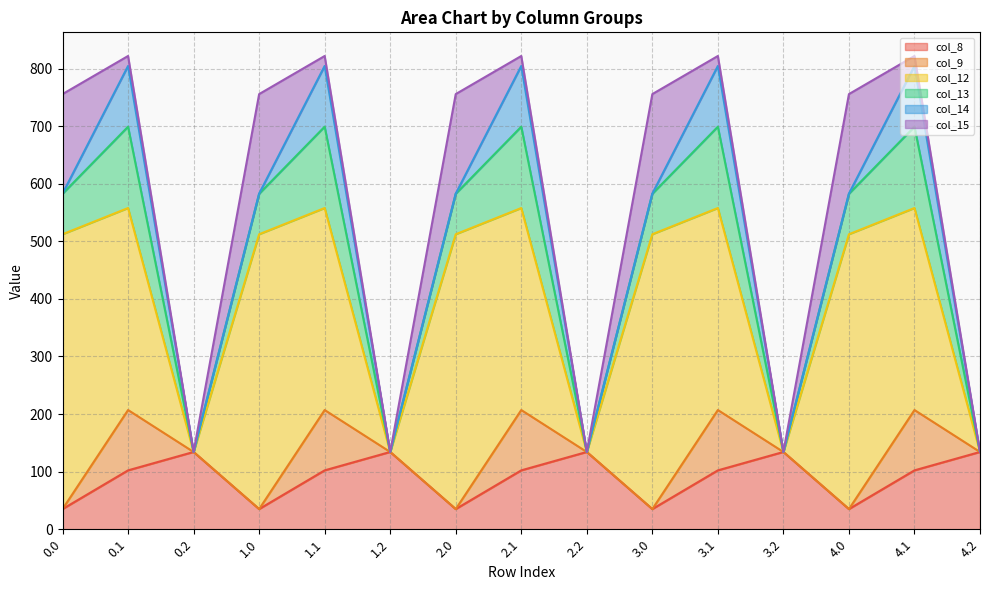

Where do col_9 and col_15 first cross each other?

0.0 and 0.1